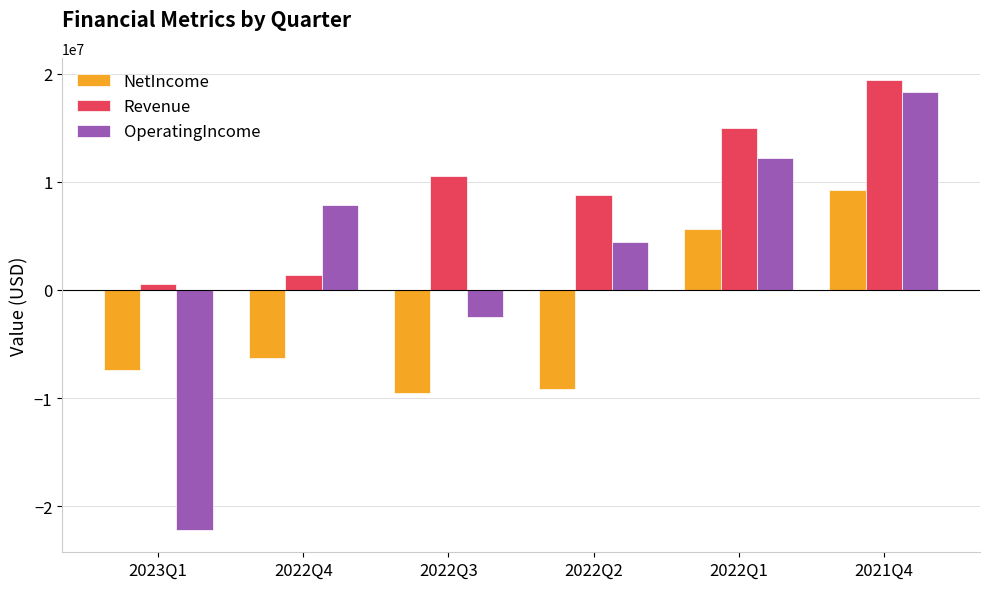

What position from the right is 2021Q4?

1